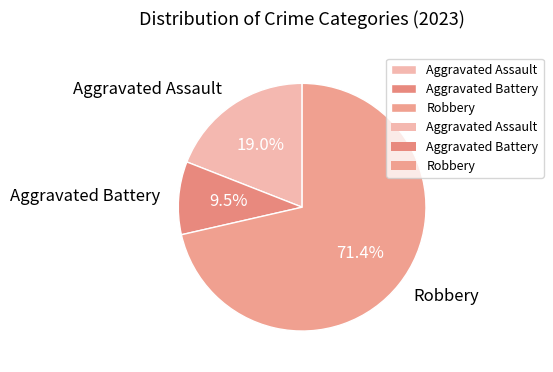

Which category has the biggest portion of the pie?

Robbery